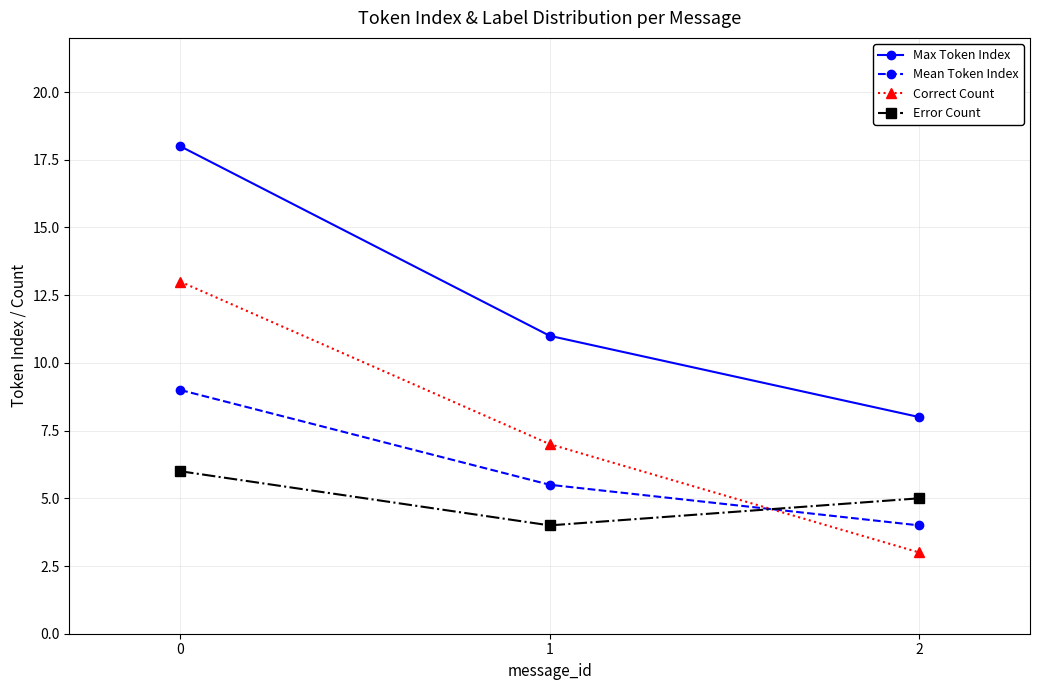

The value of Mean Token Index at 0 is 13.2. True or false?

False